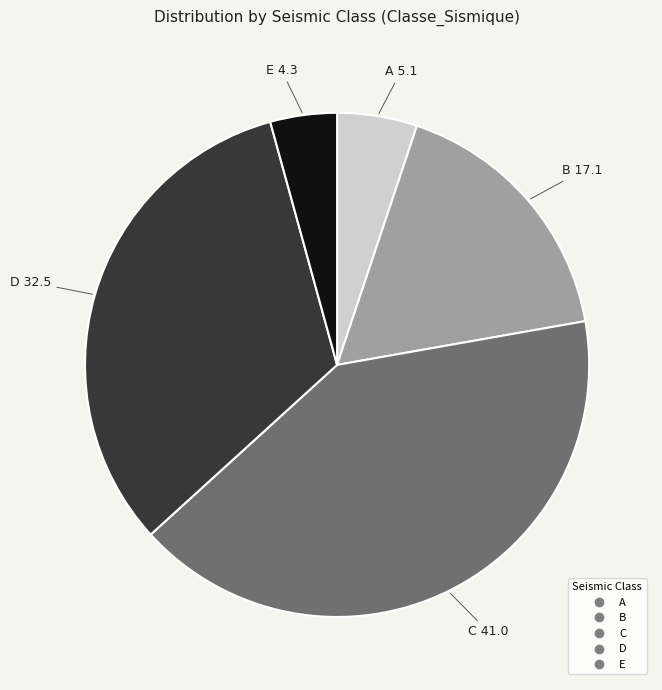

Does A account for over 50% of the chart?

No